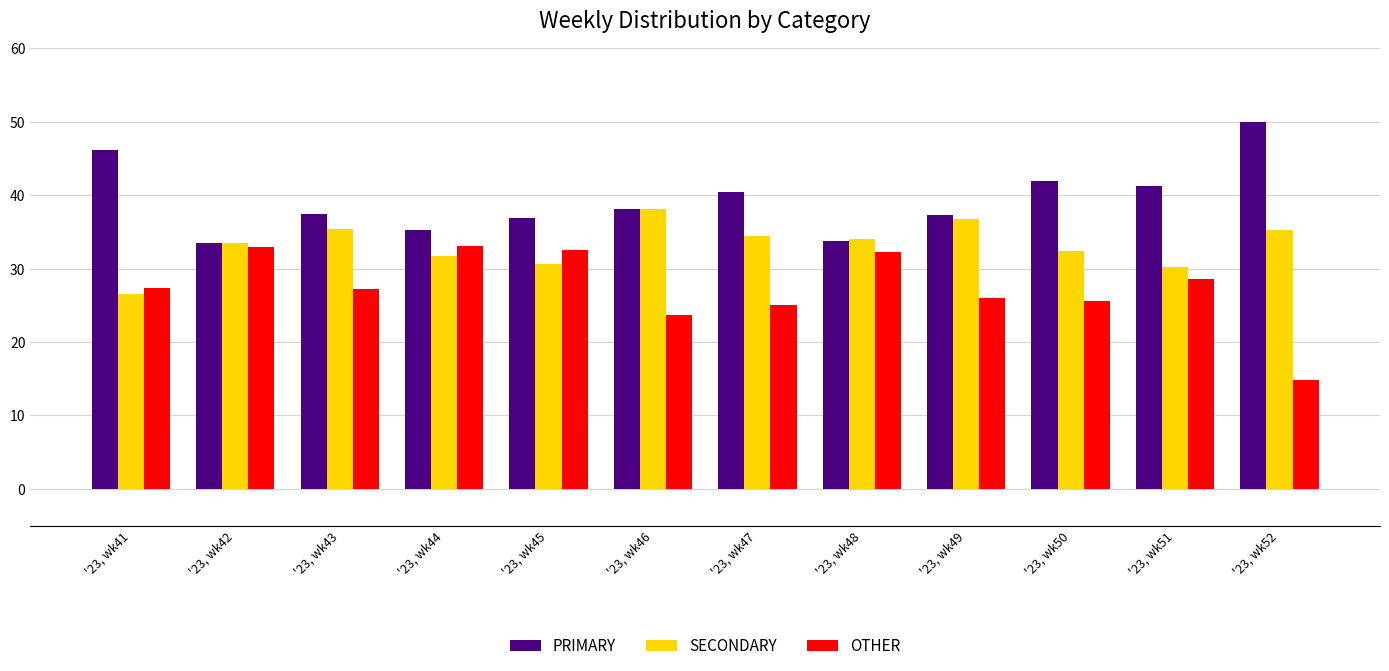

What is the value of the OTHER bar at the 1st from the left?

27.4